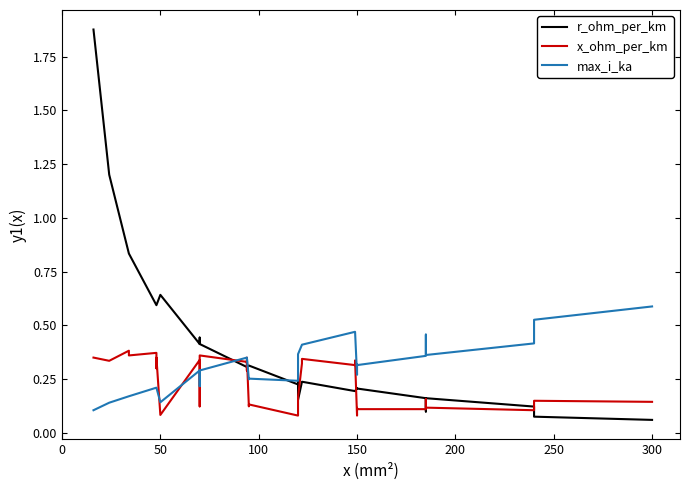

Does the chart display data point markers on the line(s)?

No